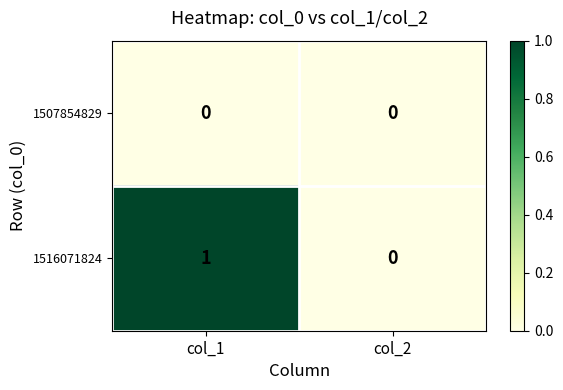

Which series has the largest range (max minus min)?

1516071824